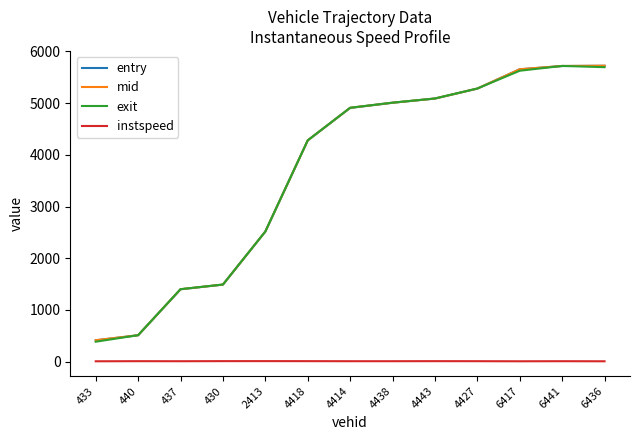

At how many categories does at least one series exceed 3534?

8